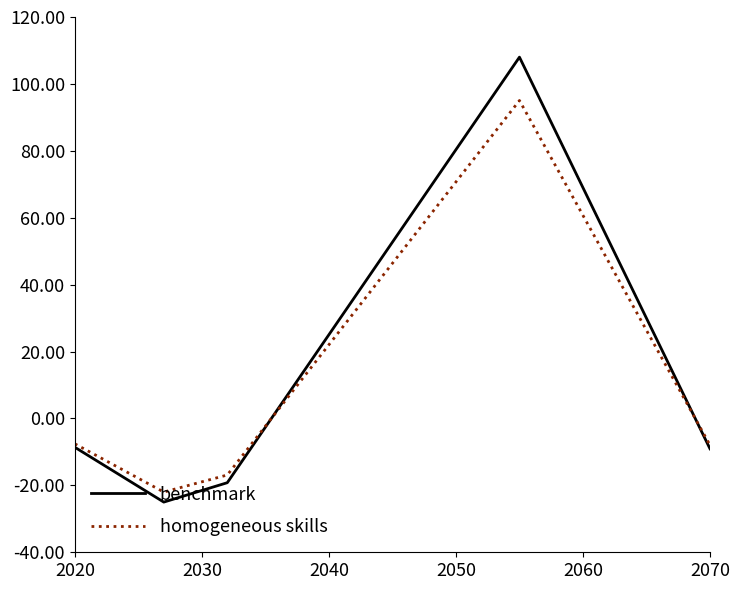

What is the lowest value of the benchmark series?

-25.0